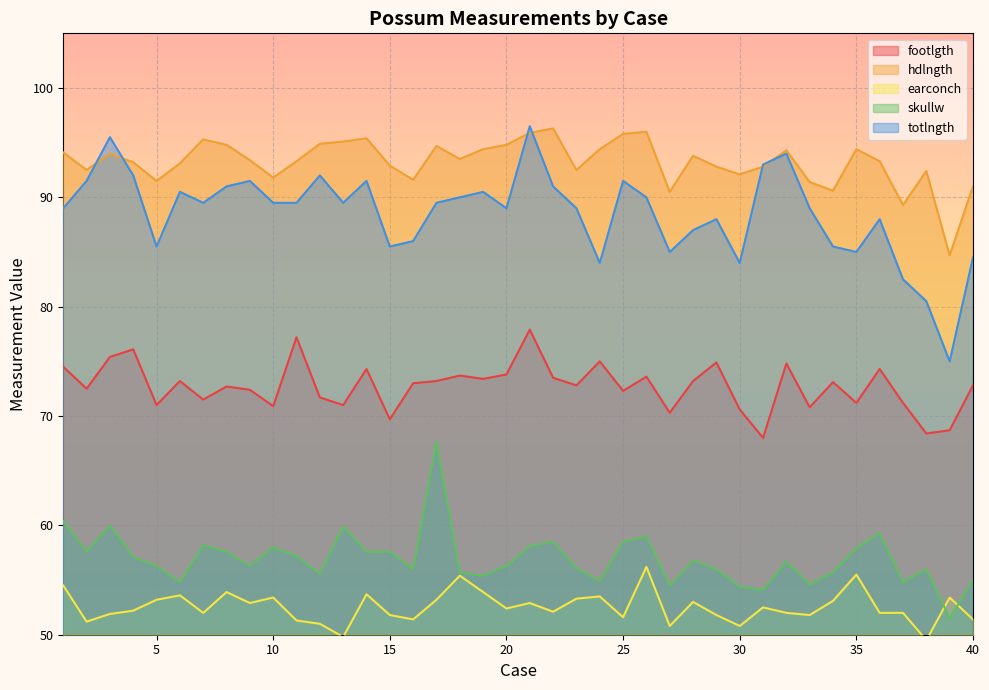

Reading left to right, transcribe all the data shown in this chart.

footlgth: 74.5	72.5	75.4	76.1	71.0	73.2	71.5	72.7	72.4	70.9	77.2	71.7	71.0	74.3	69.7	73.0	73.2	73.7	73.4	73.8	77.9	73.5	72.8	75.0	72.3	73.6	70.3	73.2	74.9	70.6	68.0	74.8	70.8	73.1	71.2	74.3	71.2	68.4	68.7	72.8
hdlngth: 94.1	92.5	94.0	93.2	91.5	93.1	95.3	94.8	93.4	91.8	93.3	94.9	95.1	95.4	92.9	91.6	94.7	93.5	94.4	94.8	95.9	96.3	92.5	94.4	95.8	96.0	90.5	93.8	92.8	92.1	92.8	94.3	91.4	90.6	94.4	93.3	89.3	92.4	84.7	91.0
earconch: 54.5	51.2	51.9	52.2	53.2	53.6	52.0	53.9	52.9	53.4	51.3	51.0	49.8	53.7	51.8	51.4	53.2	55.4	53.9	52.4	52.9	52.1	53.3	53.5	51.6	56.2	50.8	53.0	51.8	50.8	52.5	52.0	51.8	53.1	55.5	52.0	52.0	49.5	53.4	51.4
skullw: 60.4	57.6	60.0	57.1	56.3	54.8	58.2	57.6	56.3	58.0	57.2	55.6	59.9	57.6	57.6	56.0	67.7	55.7	55.4	56.3	58.1	58.5	56.1	54.9	58.5	59.0	54.5	56.8	56.0	54.4	54.1	56.7	54.6	55.7	57.9	59.3	54.8	56.0	51.5	55.0
totlngth: 89.0	91.5	95.5	92.0	85.5	90.5	89.5	91.0	91.5	89.5	89.5	92.0	89.5	91.5	85.5	86.0	89.5	90.0	90.5	89.0	96.5	91.0	89.0	84.0	91.5	90.0	85.0	87.0	88.0	84.0	93.0	94.0	89.0	85.5	85.0	88.0	82.5	80.5	75.0	84.5